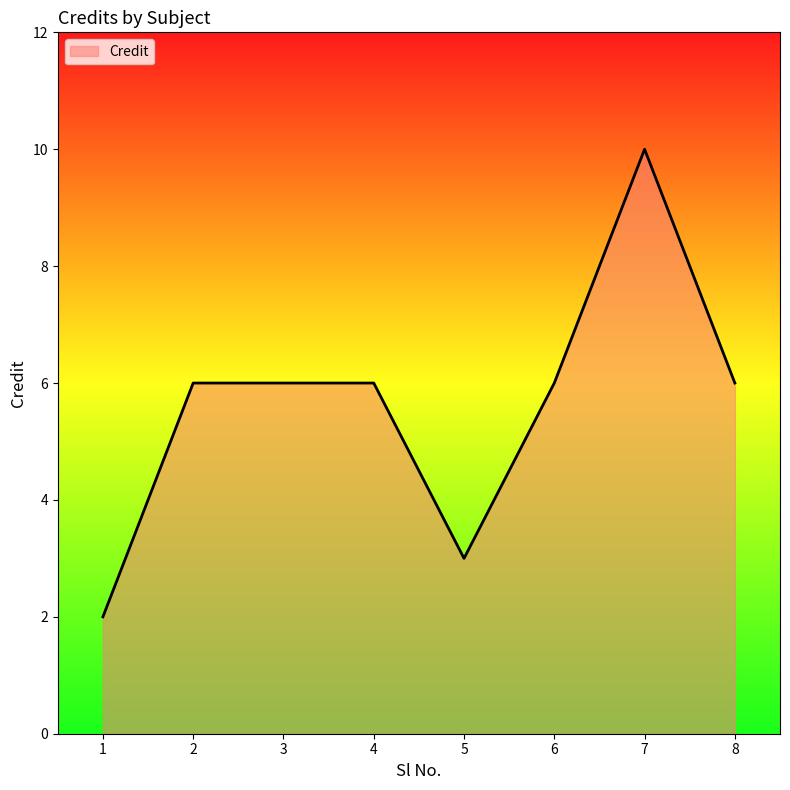

The chart shows a value of 8 at 2. True or false?

False